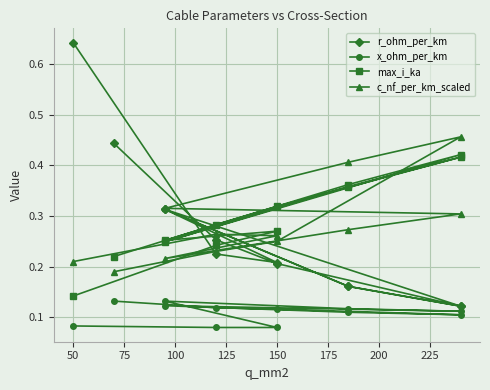

Between 175 and 250, which is larger?

175